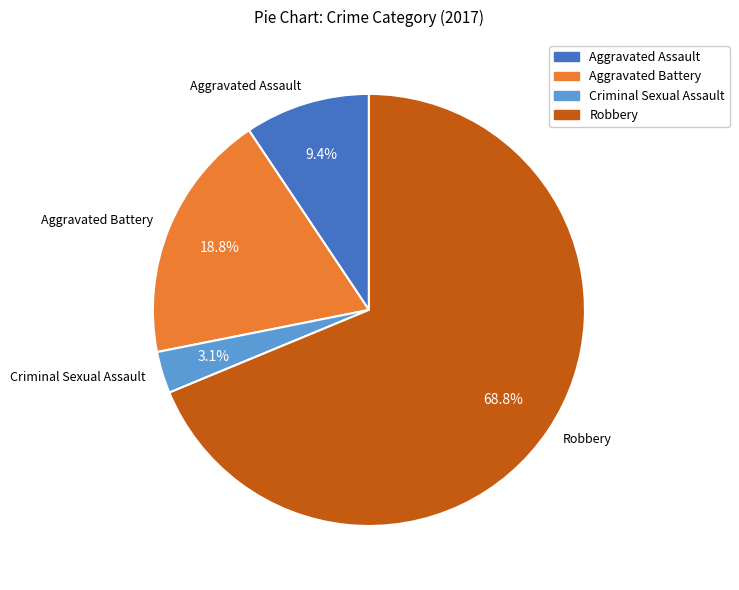

True or false: Aggravated Assault accounts for 1% of the total.

False